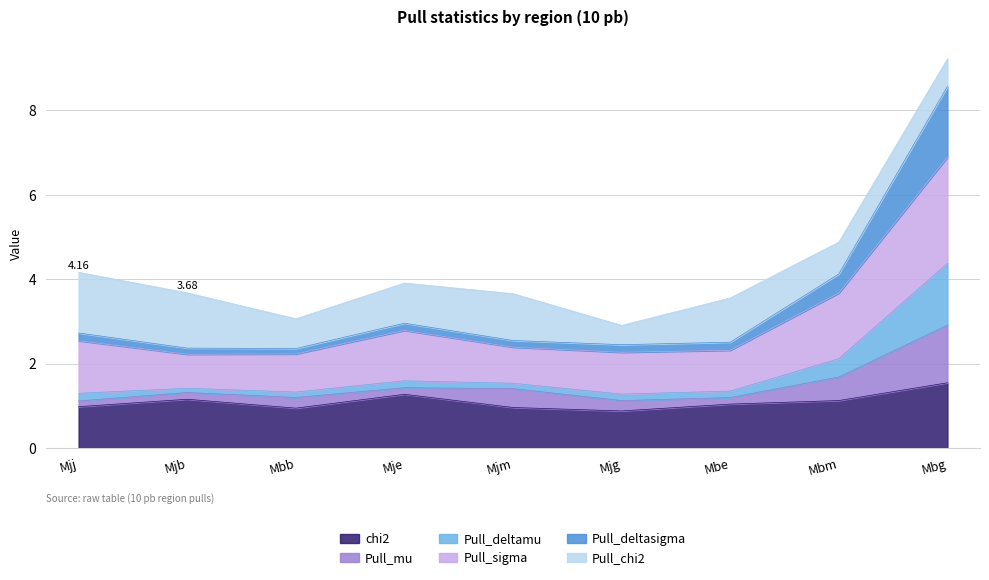

True or false: Pull_deltasigma and Pull_deltamu intersect in this chart.

False